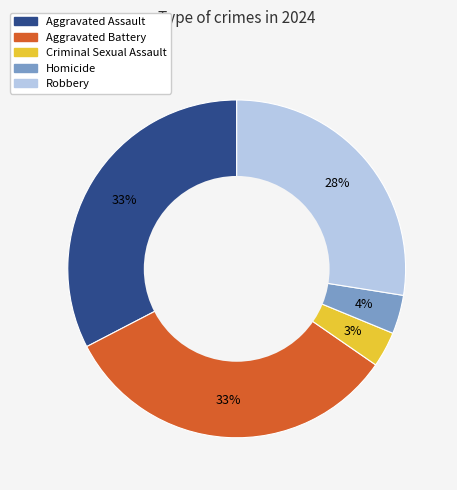

Is it true that Aggravated Battery is 33% of the pie?

True